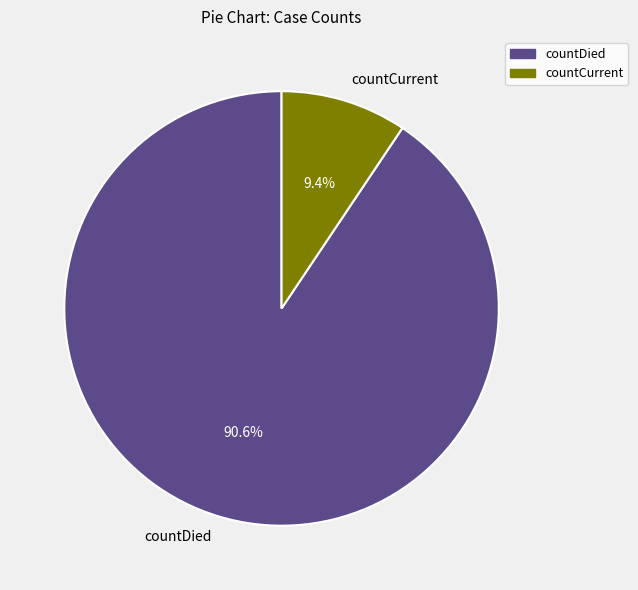

How many slices are in this pie chart?

2